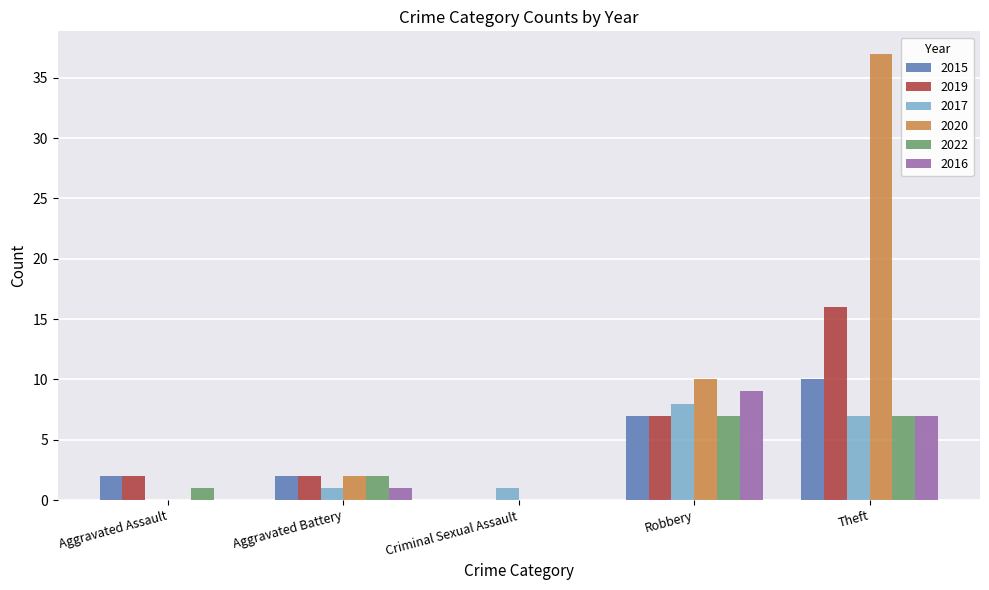

True or false: 2020 has a value of 2 at Aggravated Battery.

True